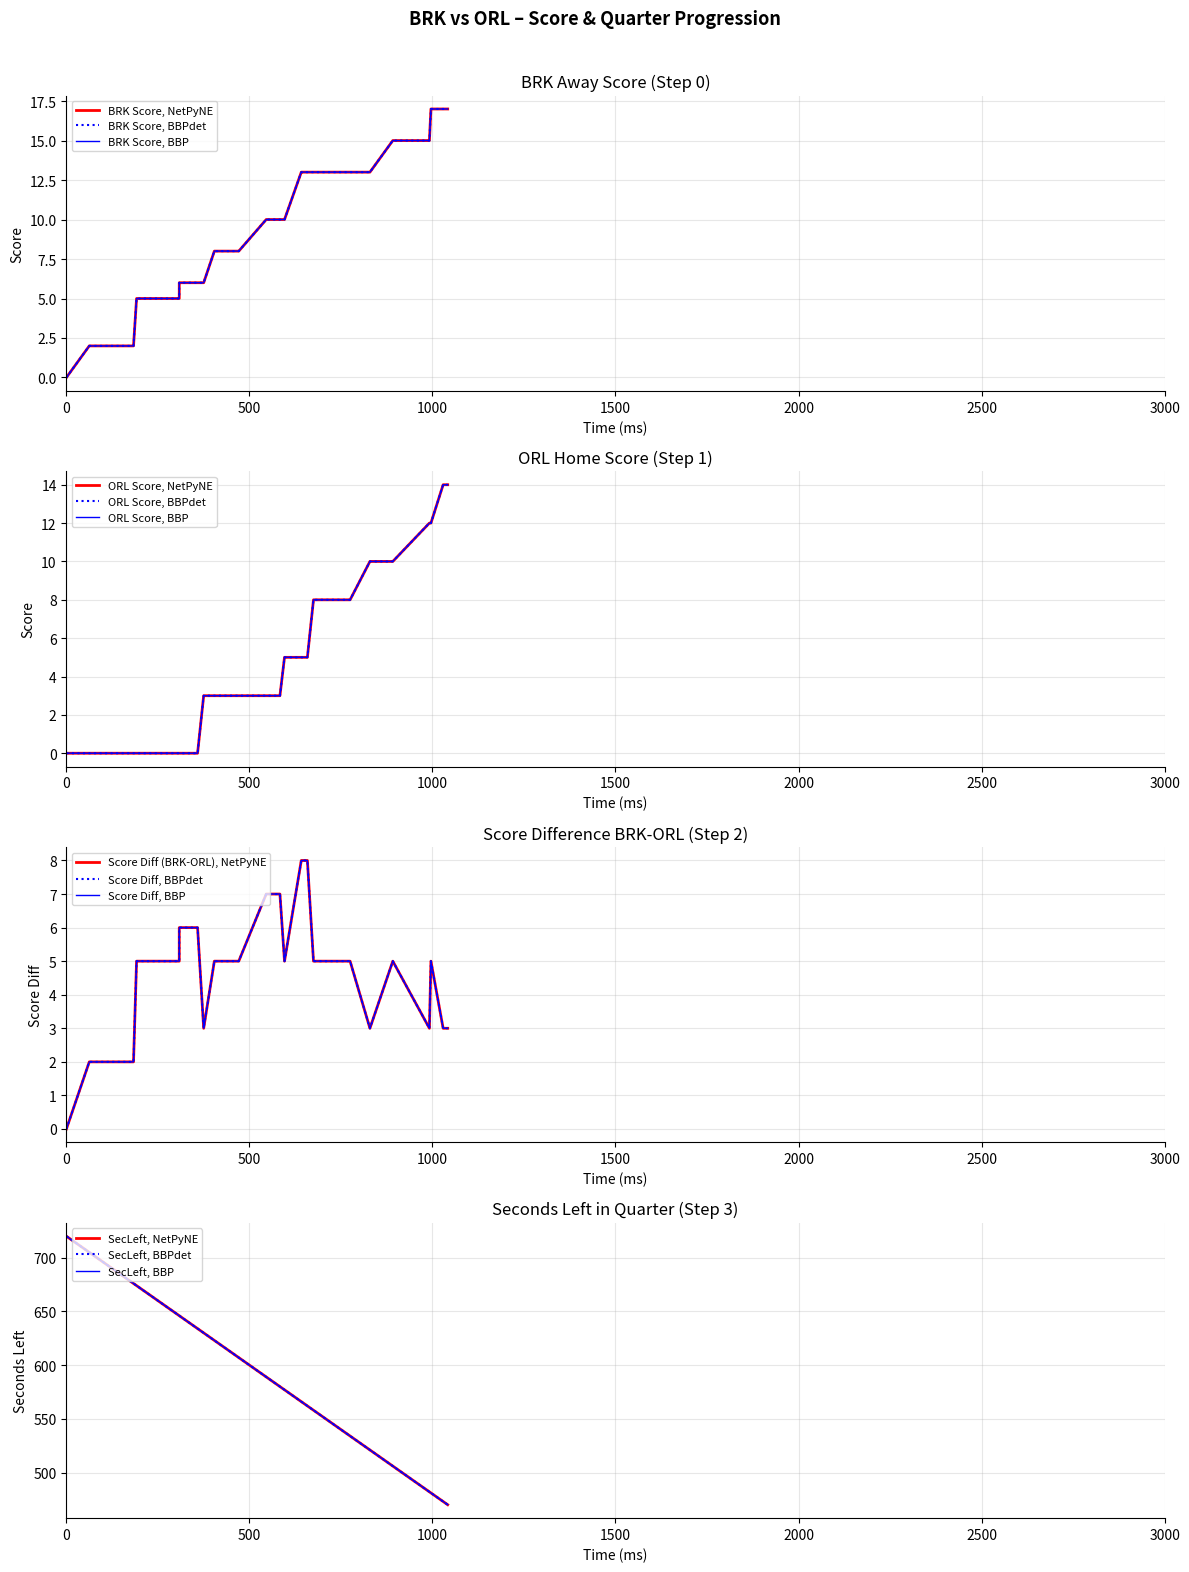

True or false: SecLeft has more than 0 interior local peaks.

False